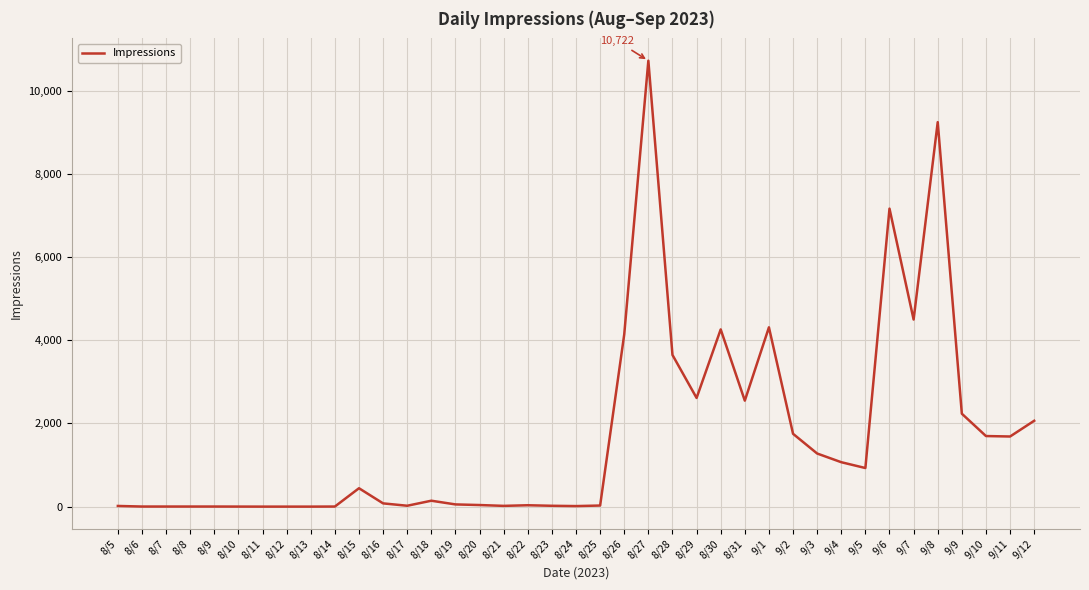

The value at 8/27 is 10722. True or false?

True